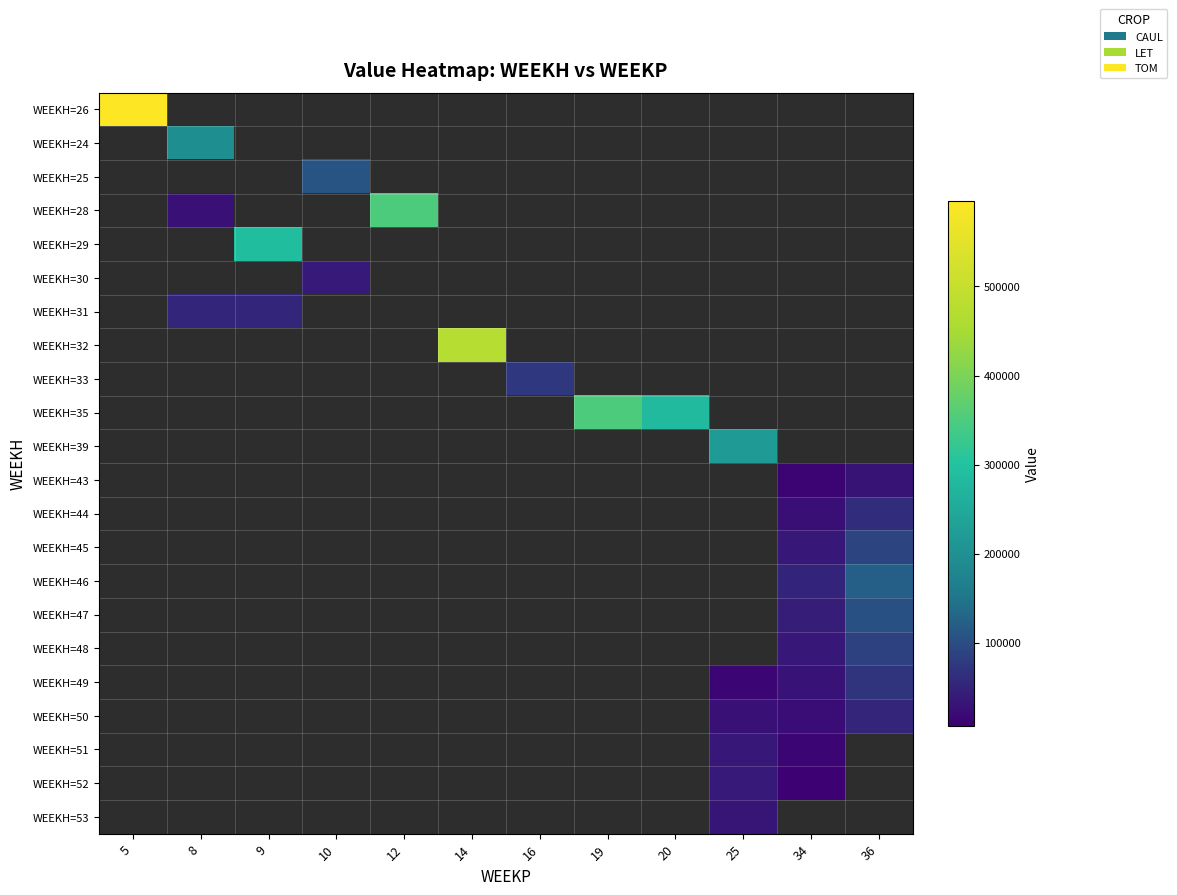

How many positive values does the WEEKH=25 series have?

1